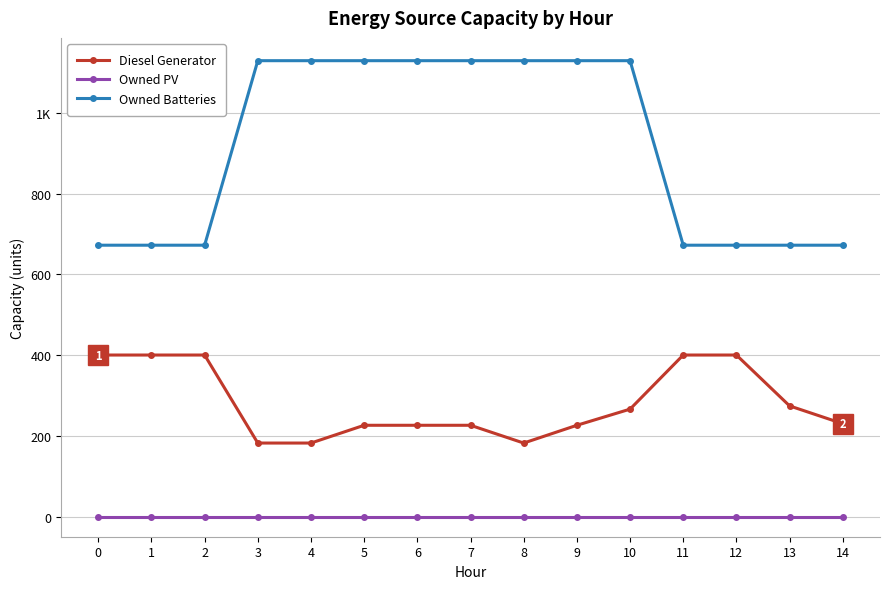

Rank the series at 5 from highest to lowest value.

Owned Batteries, Diesel Generator, Owned PV